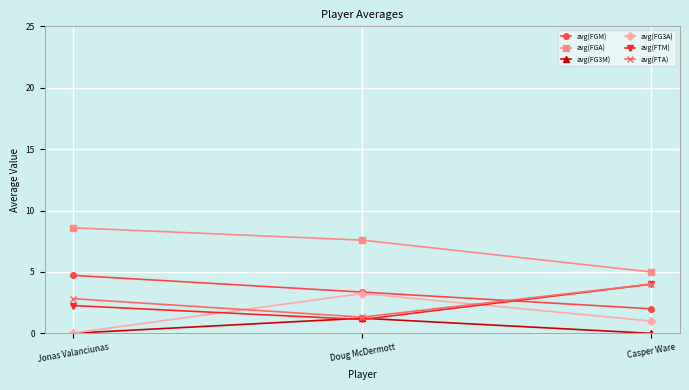

What is the difference between the avg(FGM) values at Doug McDermott and Casper Ware?

1.4